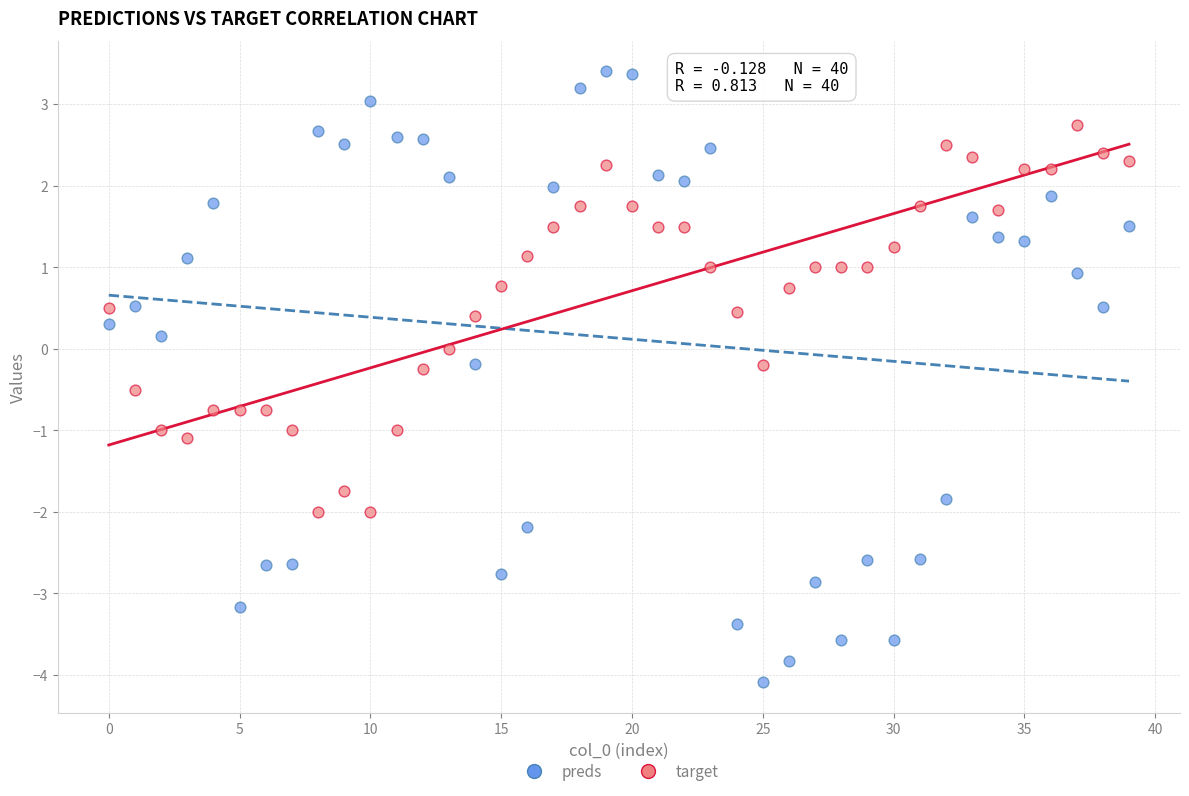

Across all data points, what is the range of Y values (max minus min)?

7.5